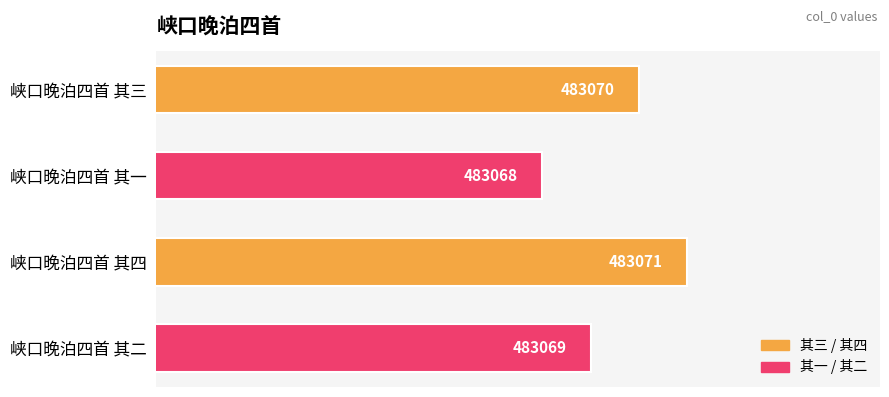

What is the minimum value shown in the chart?

483068